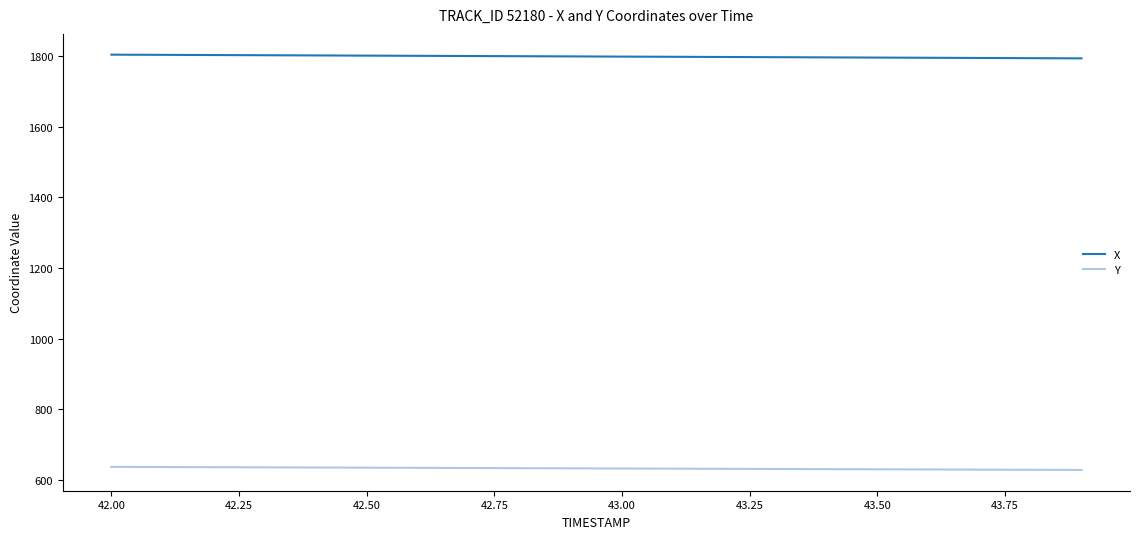

Rank the series by their average value, from highest to lowest.

X, Y